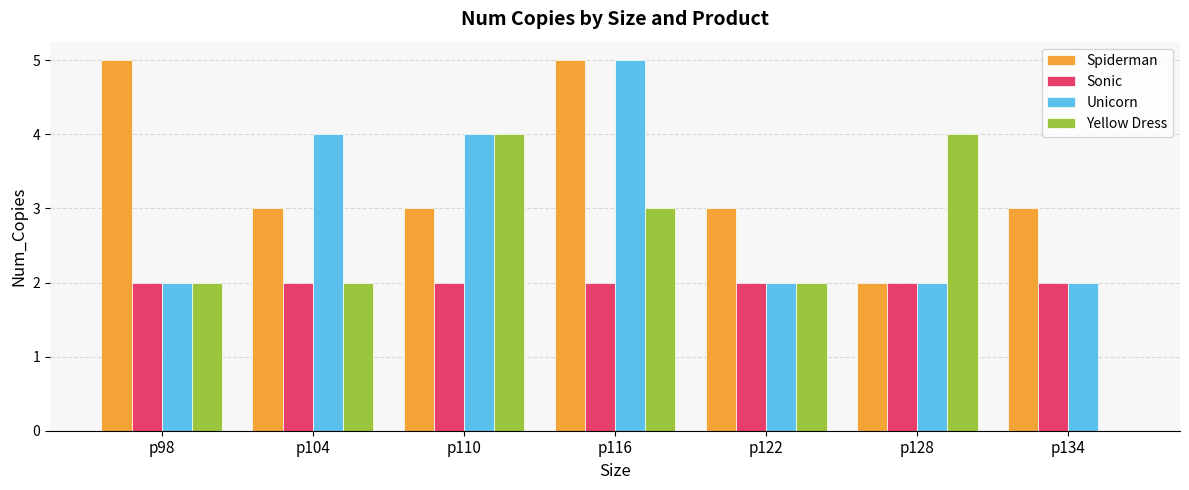

Does the chart contain stacked bars?

No